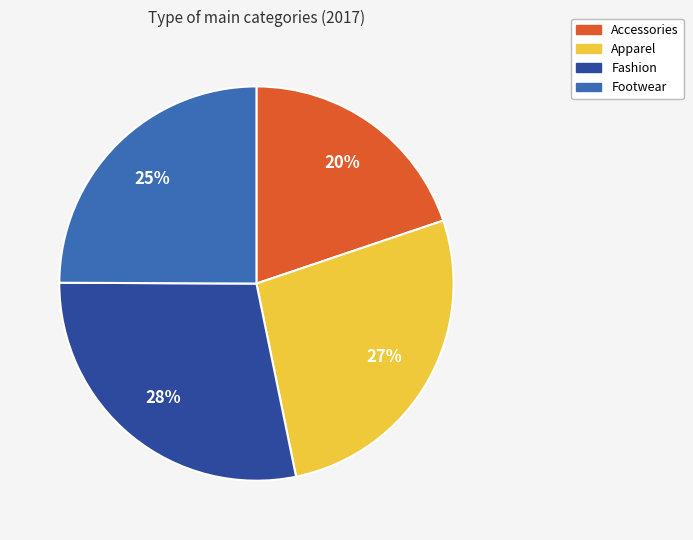

How many segments does this pie chart have?

4